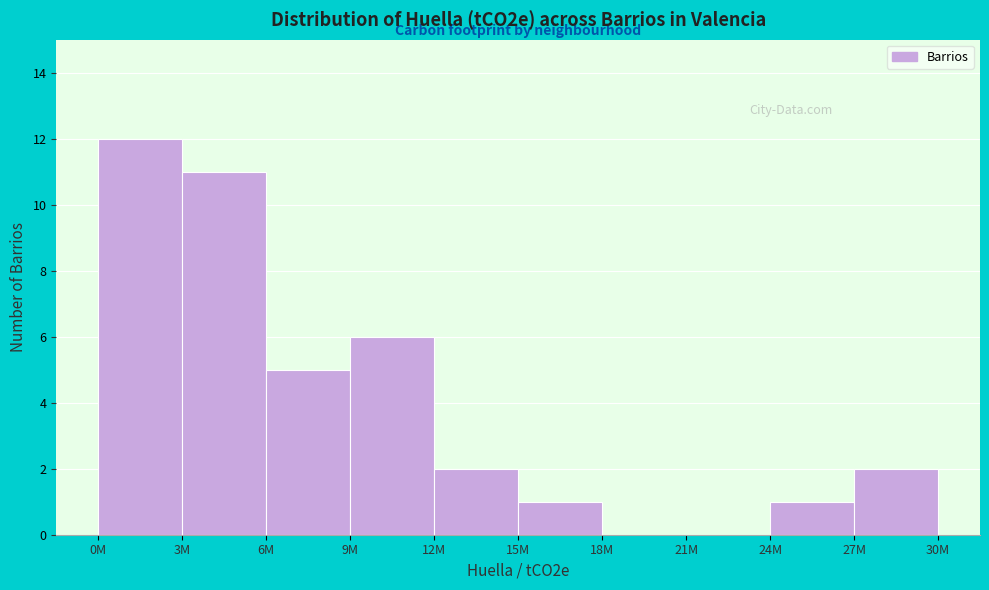

Reading right to left, what are all the values shown in this chart?

27M=2	24M=1	21M=0	18M=0	15M=1	12M=2	9M=6	6M=5	3M=11	0M=12